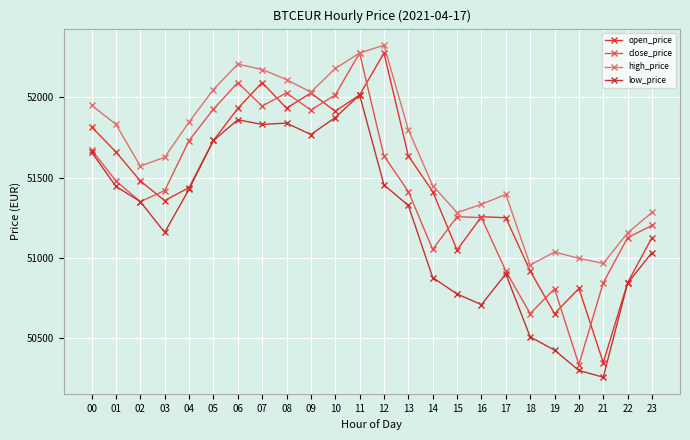

Read the close_price value at 15.

51256.4